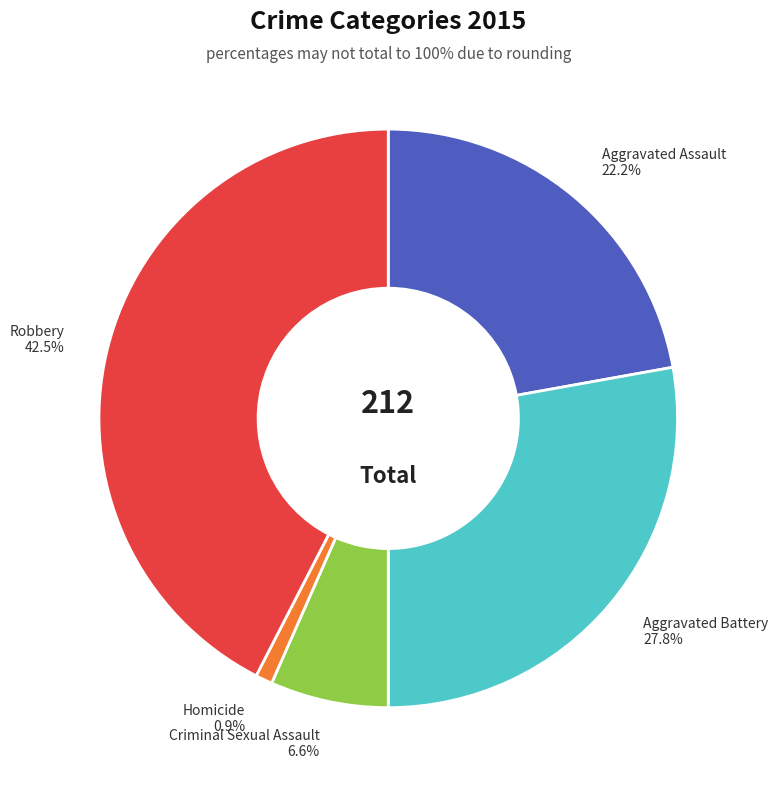

Which slice is the smallest?

Homicide